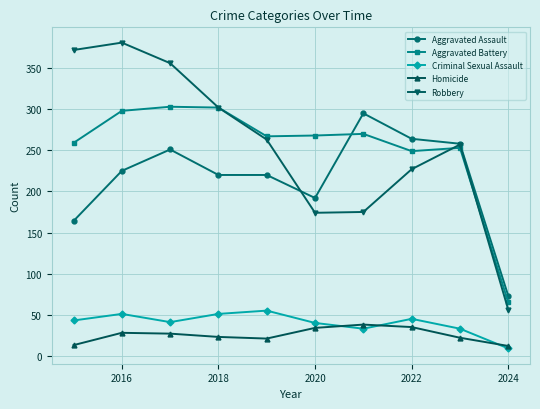

At how many categories does at least one series exceed 84?

9